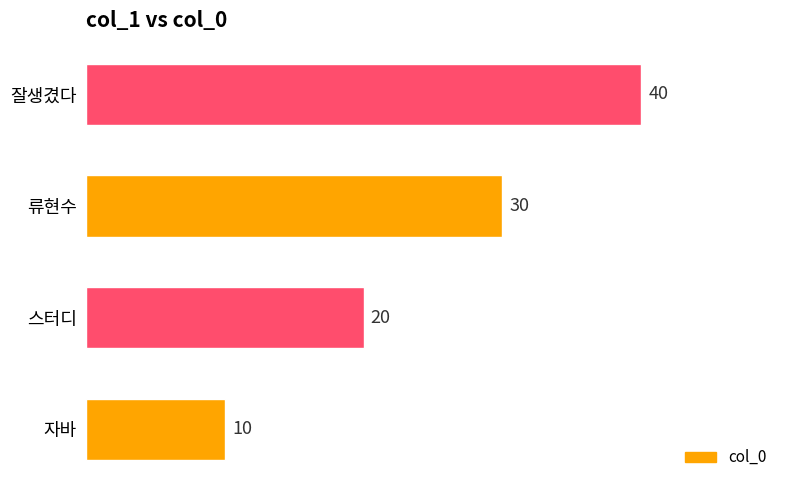

What is the difference between the maximum and second lowest values?

20